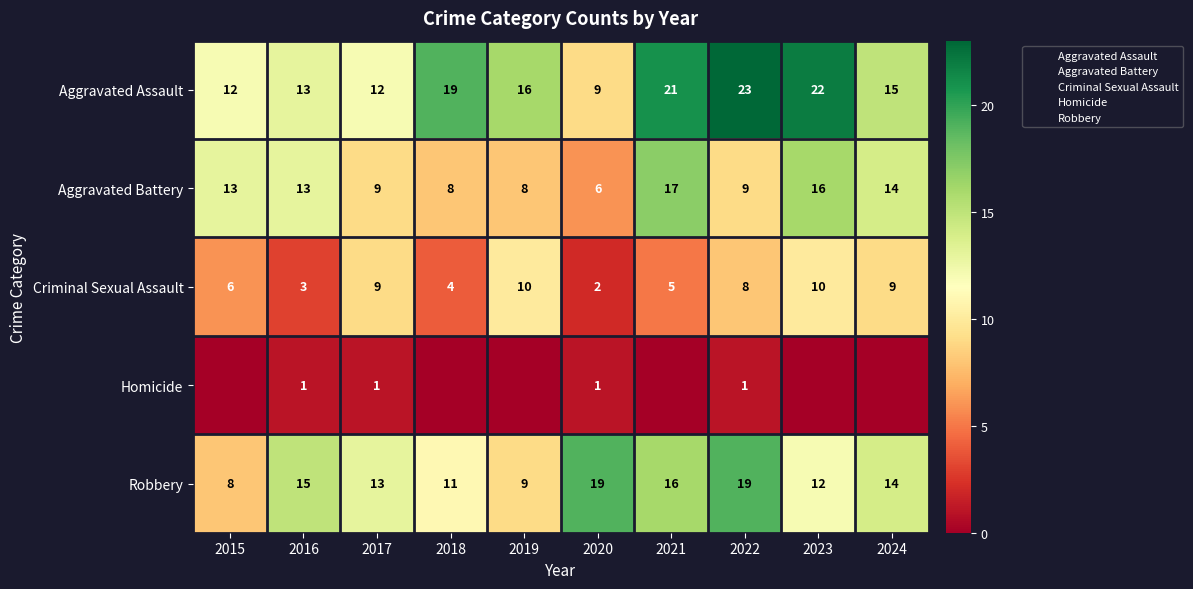

What is the spread (max minus min) of values at 2016?

14